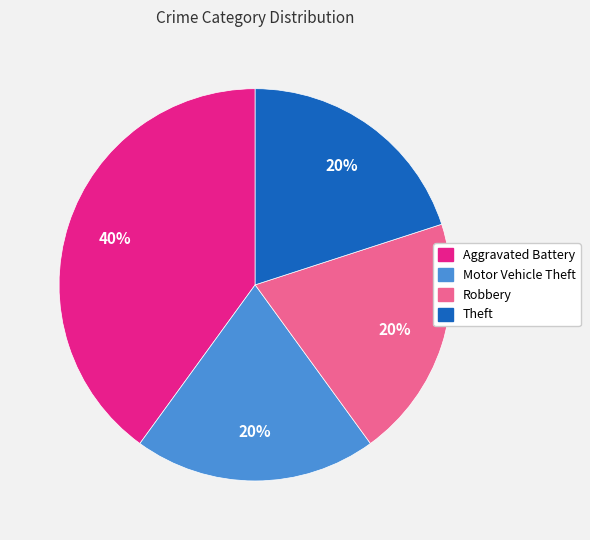

To the nearest percent, what portion does Theft represent?

20%